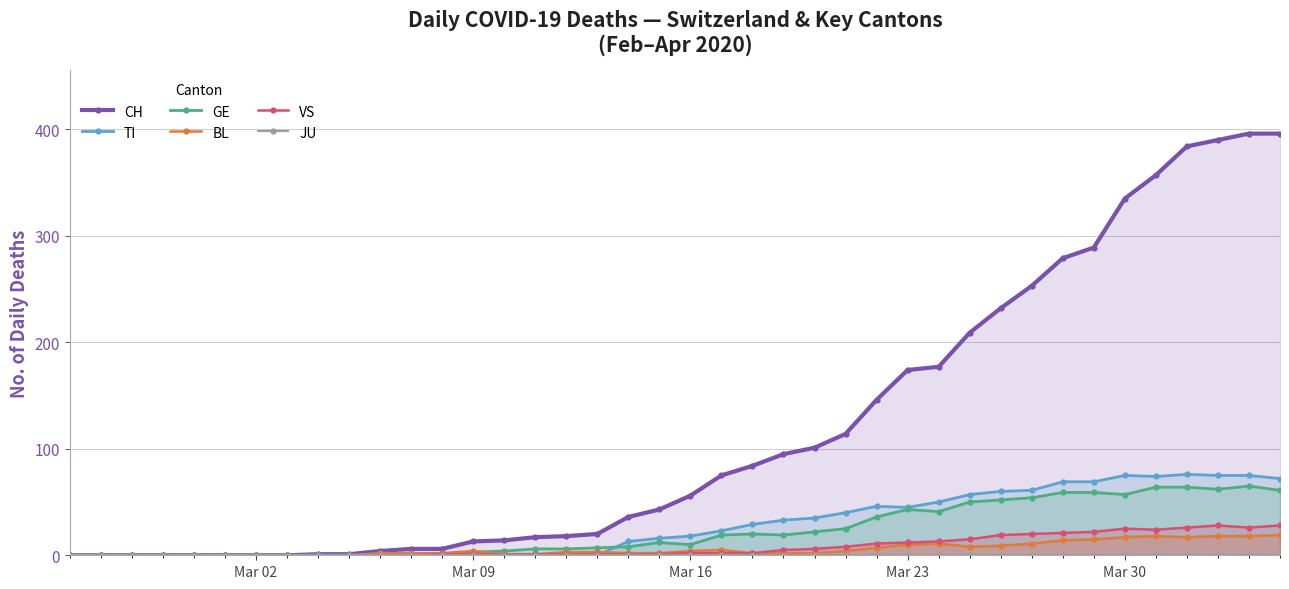

True or false: BL and GE intersect in this chart.

True